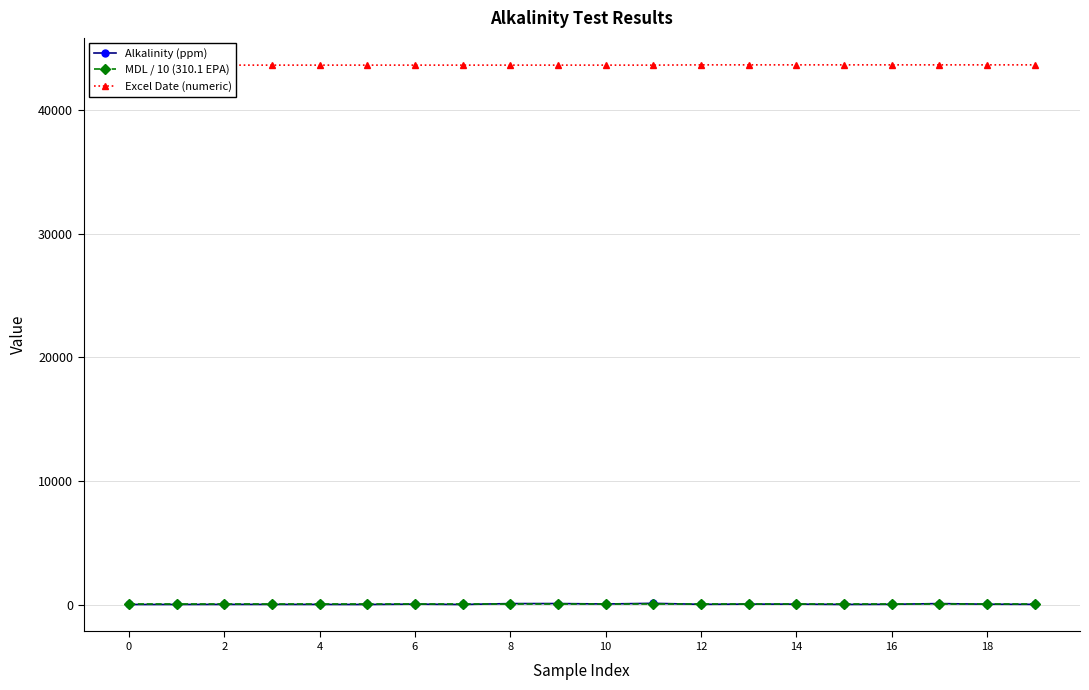

Between 11 and 19, which is larger?

11